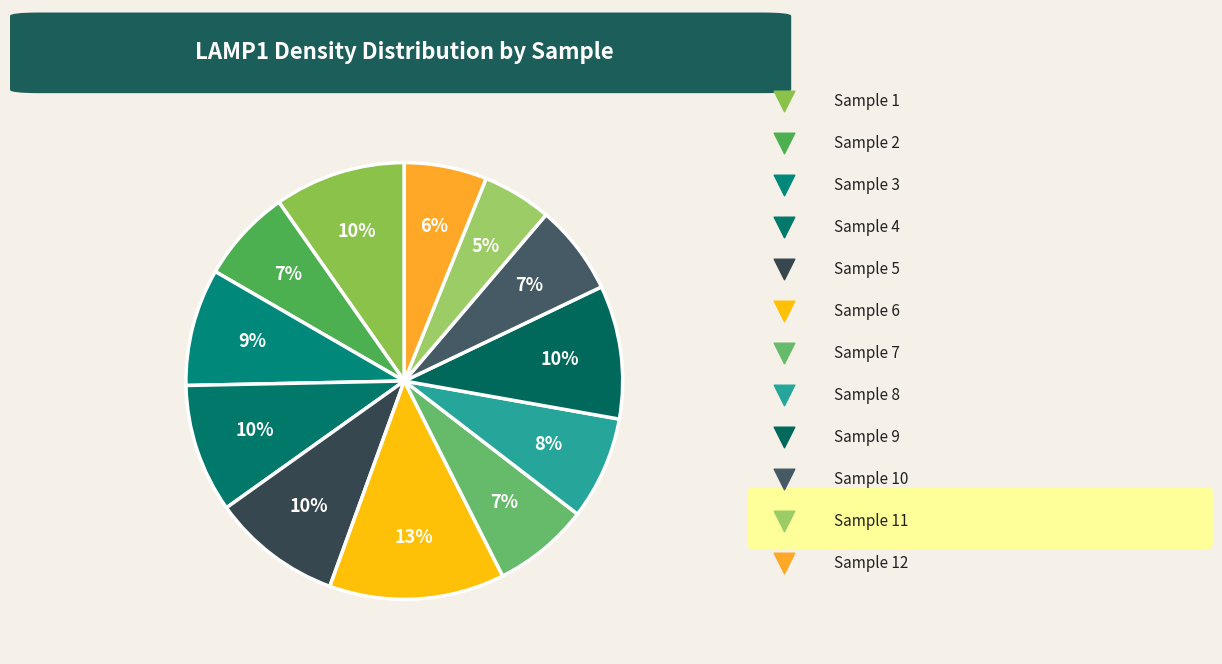

To the nearest percent, what is the difference between the 11 and 1 slice percentages?

5%